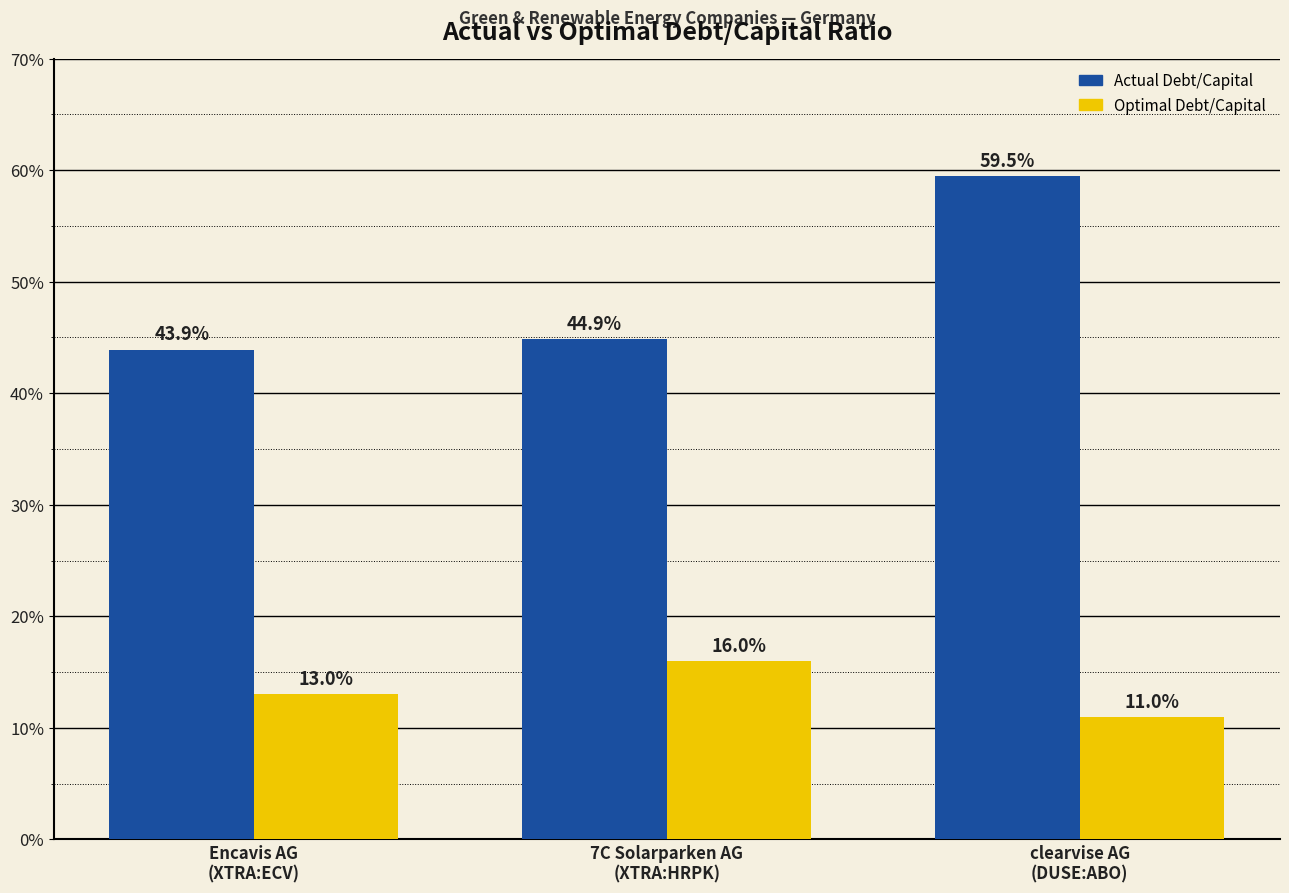

Reading left to right, list all the values displayed in this chart.

actual_debt_capital: Encavis AG
(XTRA:ECV)=0.4	7C Solarparken AG
(XTRA:HRPK)=0.4	clearvise AG
(DUSE:ABO)=0.6
optimal_debt_capital: Encavis AG
(XTRA:ECV)=0.1	7C Solarparken AG
(XTRA:HRPK)=0.2	clearvise AG
(DUSE:ABO)=0.1